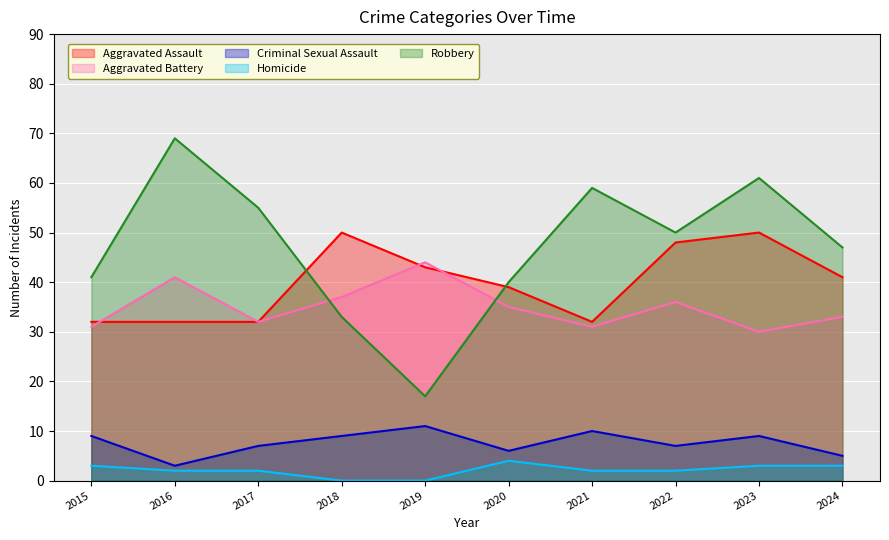

How many times do Aggravated Battery and Robbery cross each other?

2